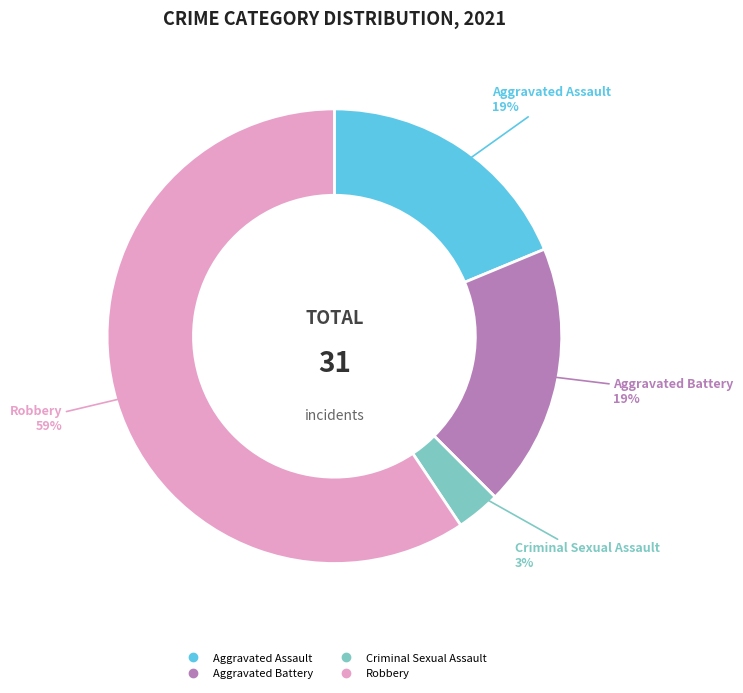

Is it true that Robbery is 45% of the pie?

False